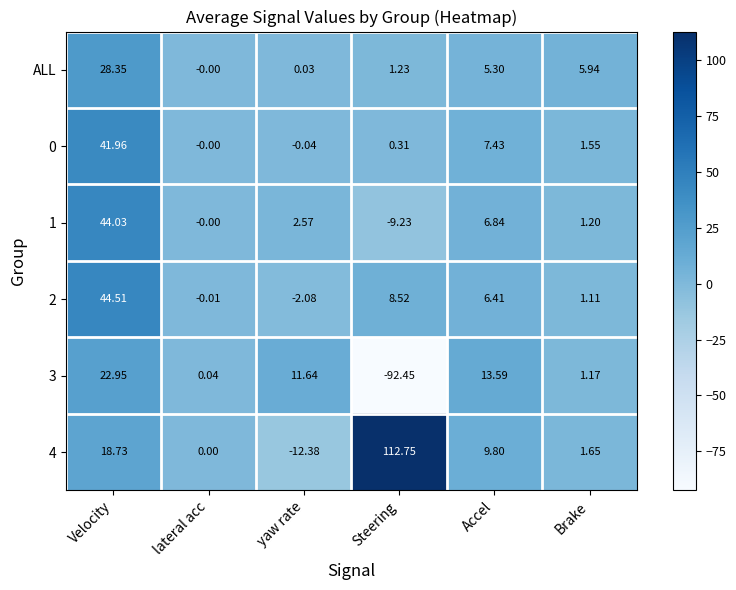

List the labels in order of 2 value, smallest first.

yaw rate, lateral acc, Brake, Accel, Steering, Velocity